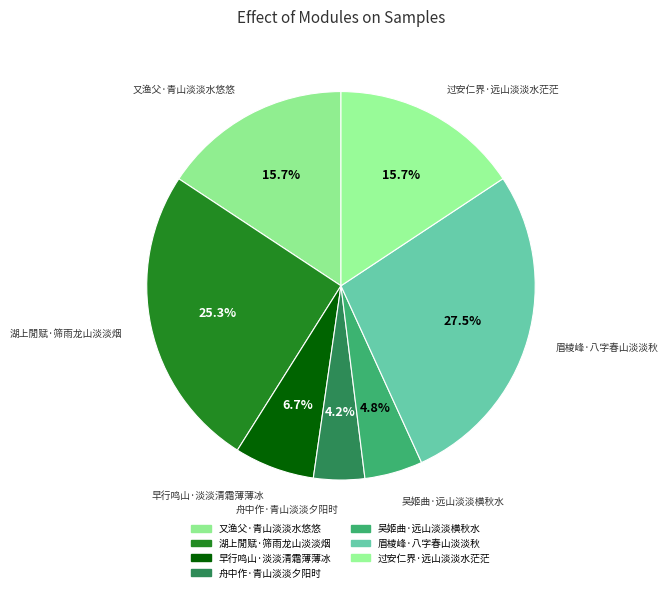

What is the change in value from 又渔父·青山淡淡水悠悠 to 湖上閒赋·筛雨龙山淡淡烟?

+136403